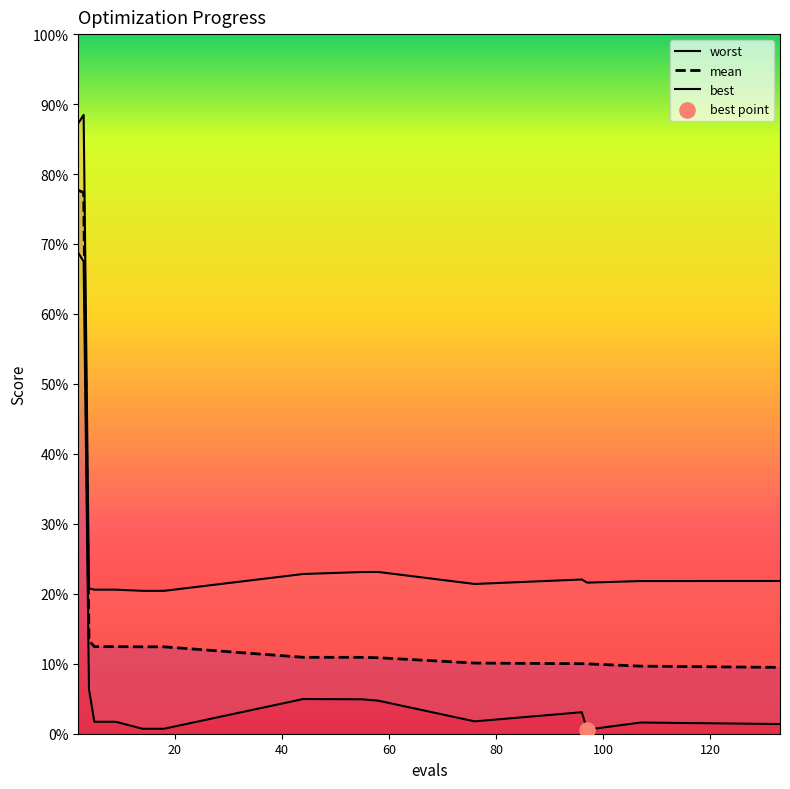

Which series has the largest total across all categories?

worst